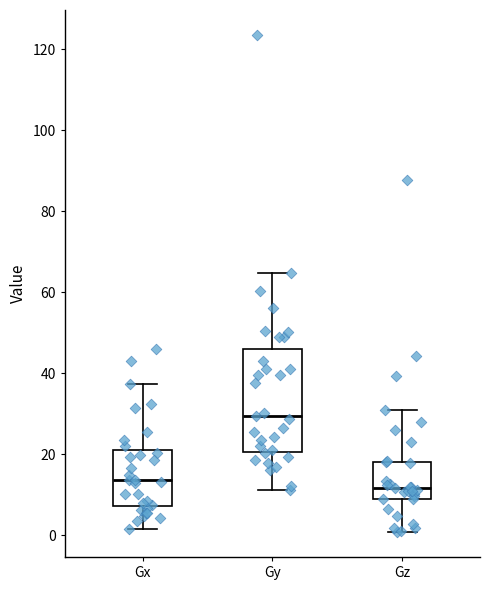

Reading left to right, transcribe this box plot: for each box, give where its median line is, the range the box spans, and where its two whiskers end, as read against the y-axis. The values are not printed on the chart, so give them approximately, as read against the axis.

Gx: median 14, box 8 to 22, whiskers 2 to 38
Gy: median 30, box 20 to 46, whiskers 12 to 64
Gz: median 12, box 8 to 18, whiskers 0 to 30